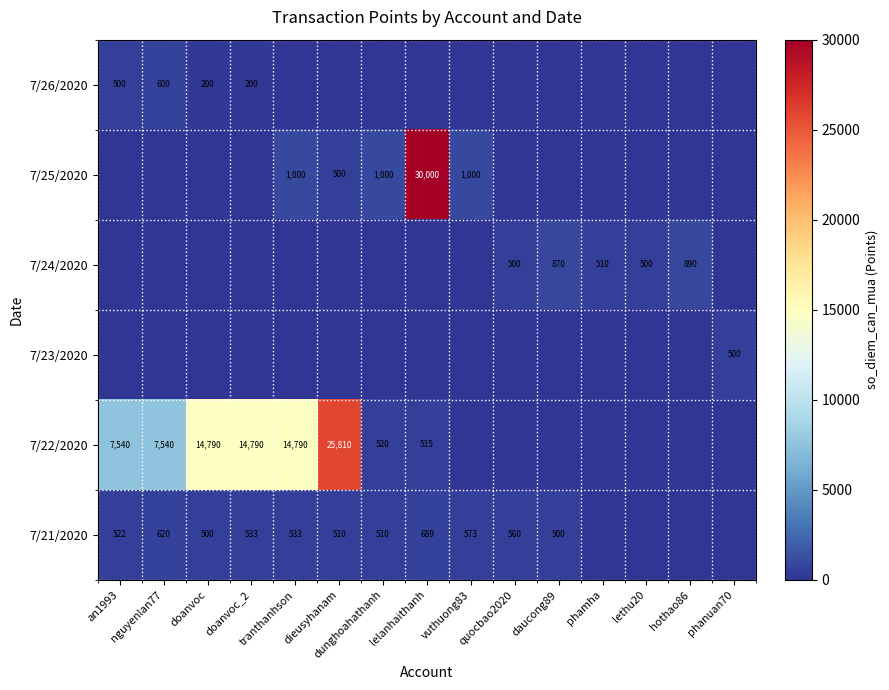

The 7/21/2020 series shows 895 at an1993. True or false?

False